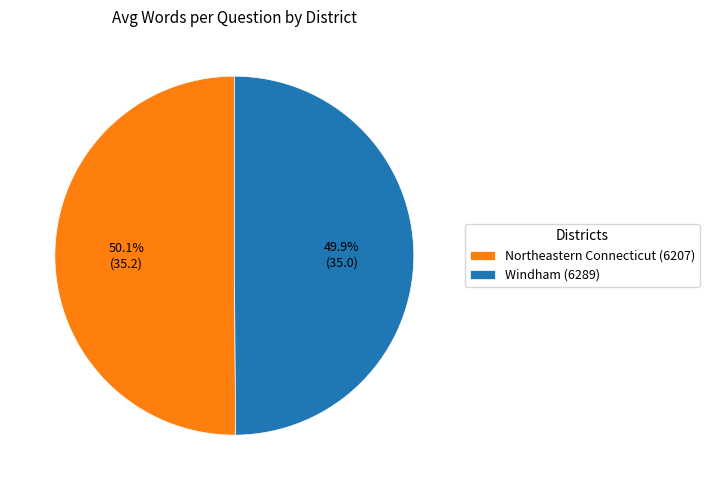

Approximately how many times larger is the value at Northeastern Connecticut (6207) compared to Windham (6289)?

1.0